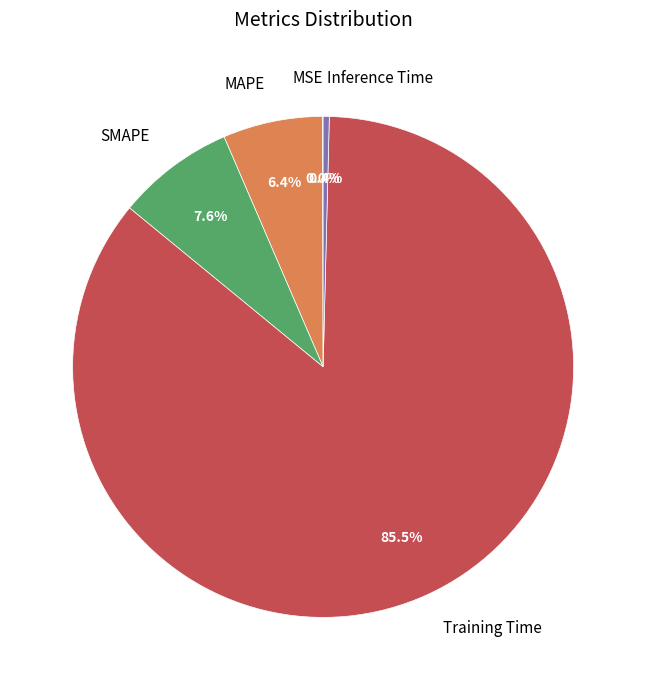

Which category has the biggest portion of the pie?

Training Time